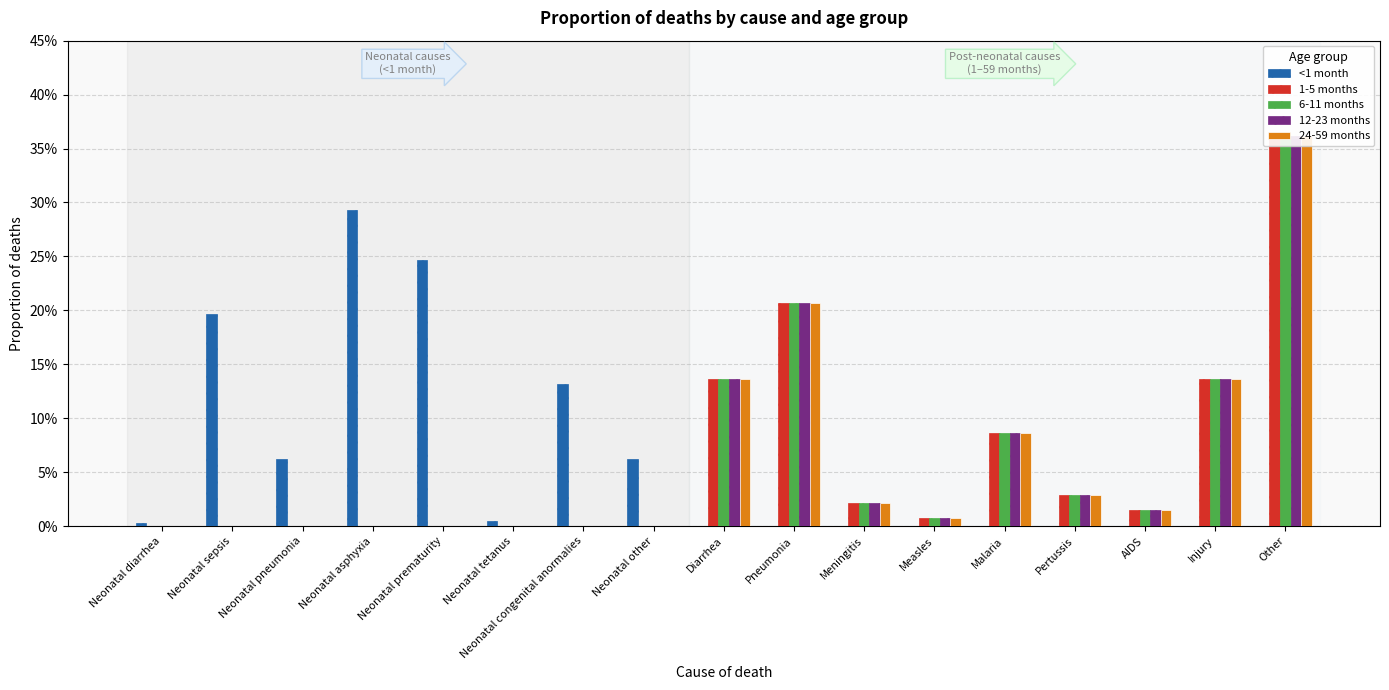

Rank the series at Neonatal pneumonia from highest to lowest value.

<1 month, 1-5 months, 6-11 months, 12-23 months, 24-59 months